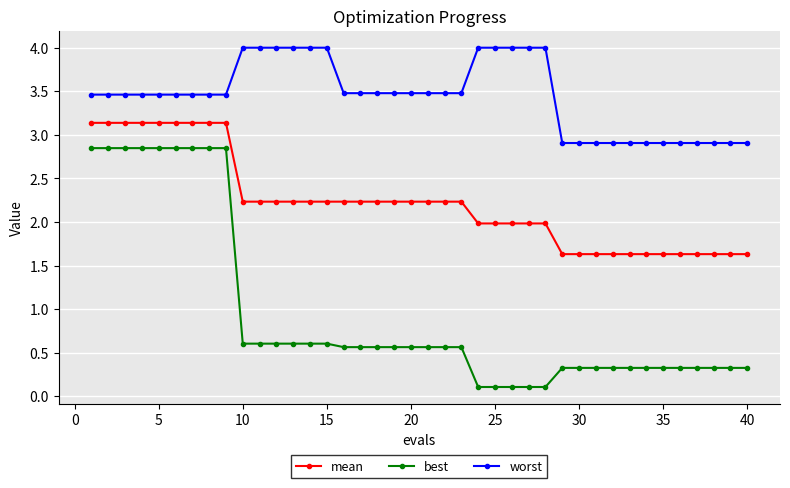

What is the value of the worst point at the 26th from the left?

4.0